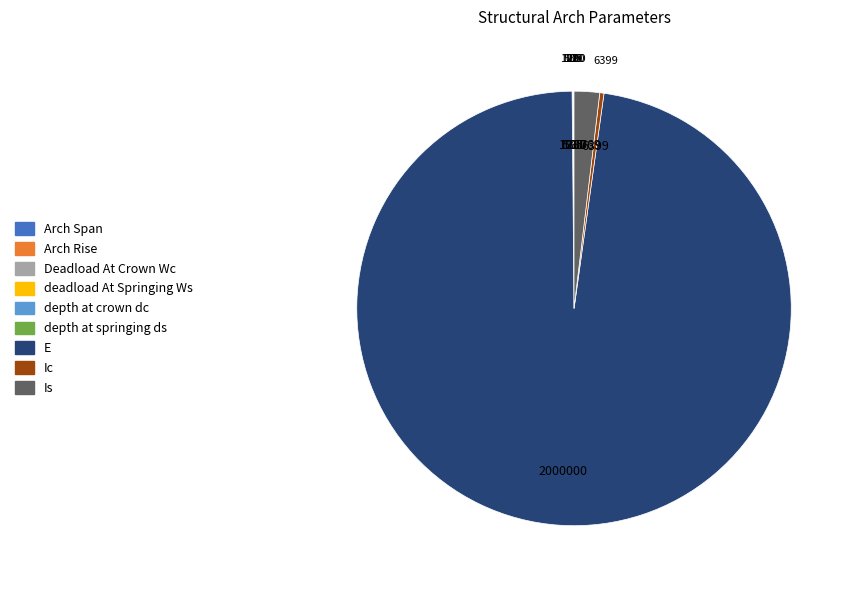

Is the sum of E and Is greater than half?

Yes